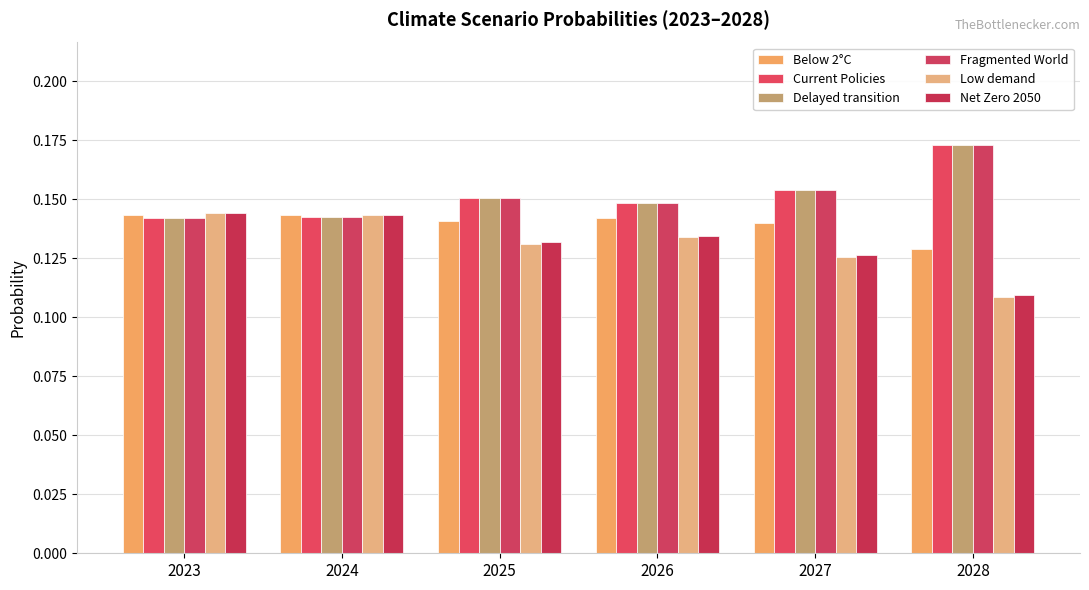

Does the chart contain stacked bars?

No